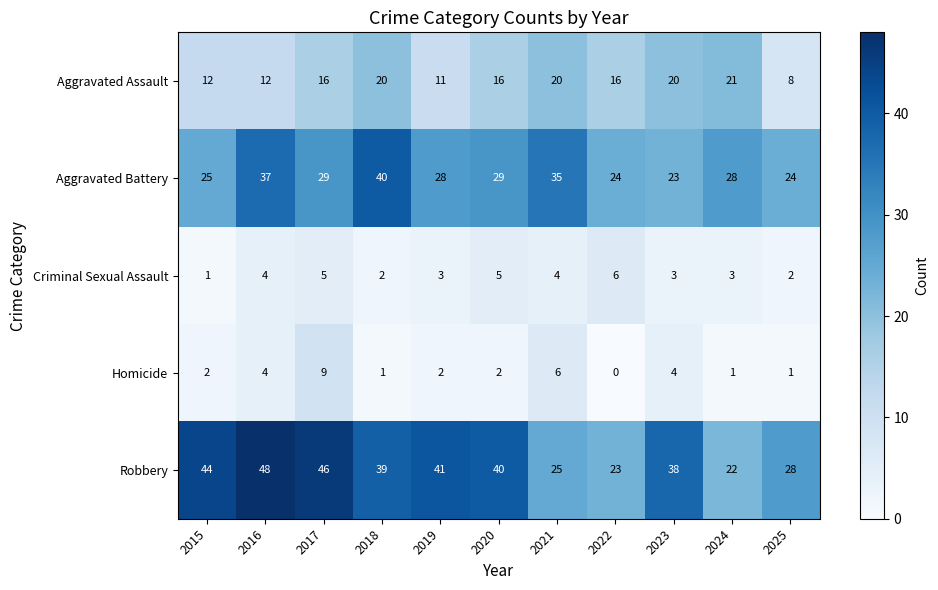

What is the difference between the maximum and minimum values in the Criminal Sexual Assault series?

5